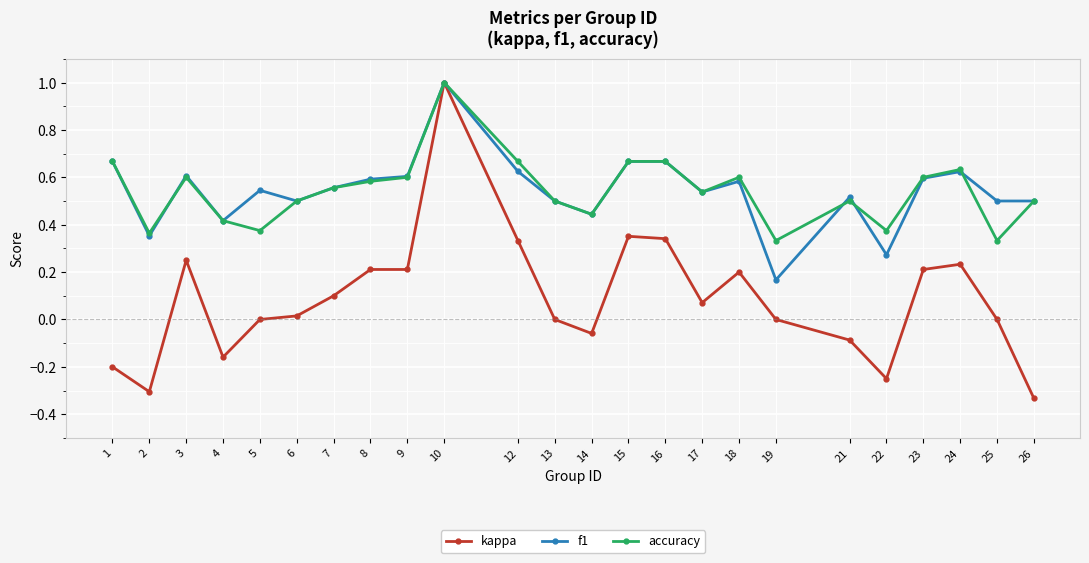

True or false: accuracy has a value of 0.1 at 21.

False